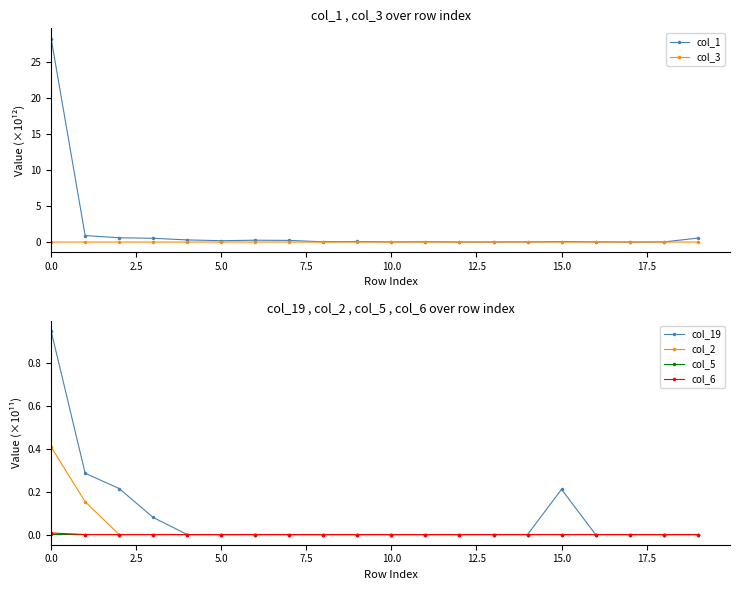

Which series has the largest total across all categories?

col_1